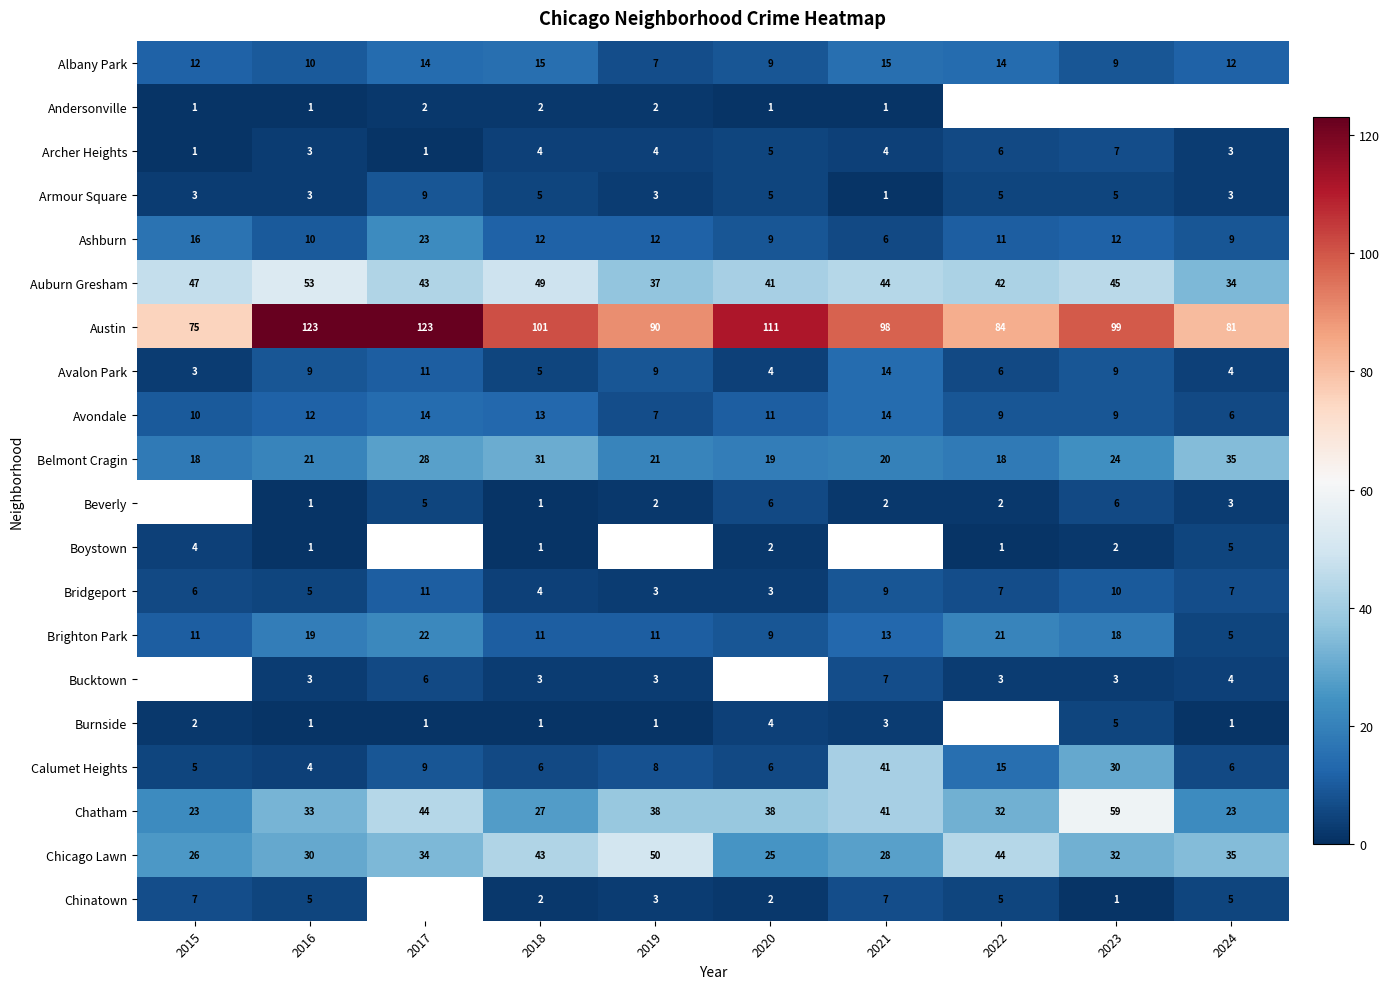

Is the value of Austin at 2020 greater than the value of Boystown at 2016?

Yes